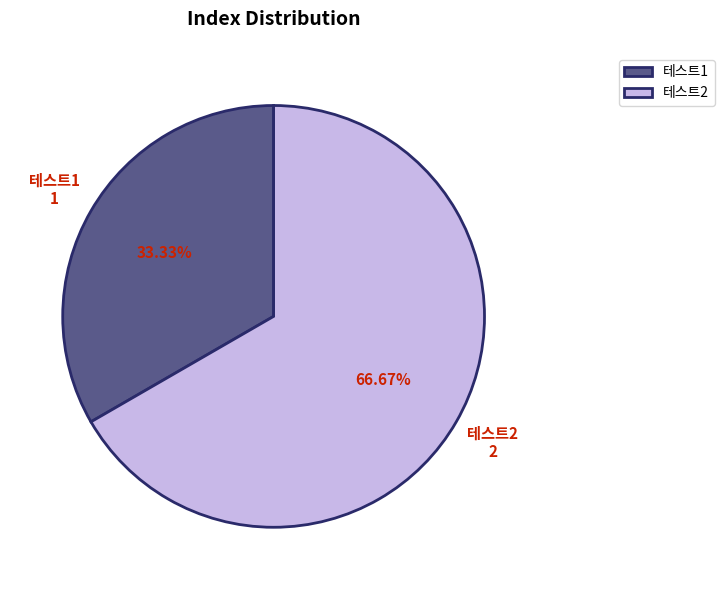

True or false: 테스트2 accounts for 93% of the total.

False